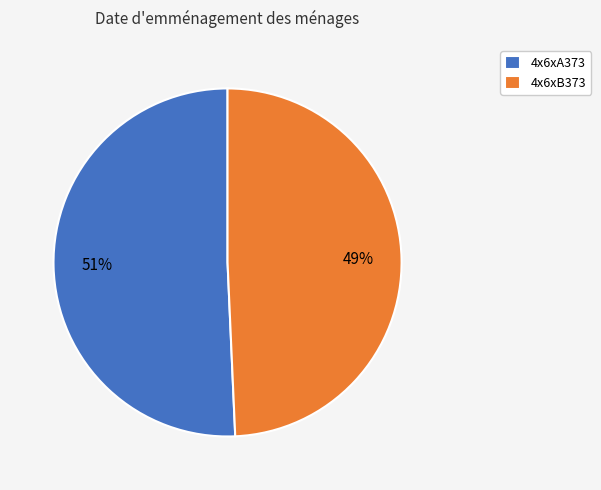

To the nearest percent, what portion does 4x6xA373 represent?

51%